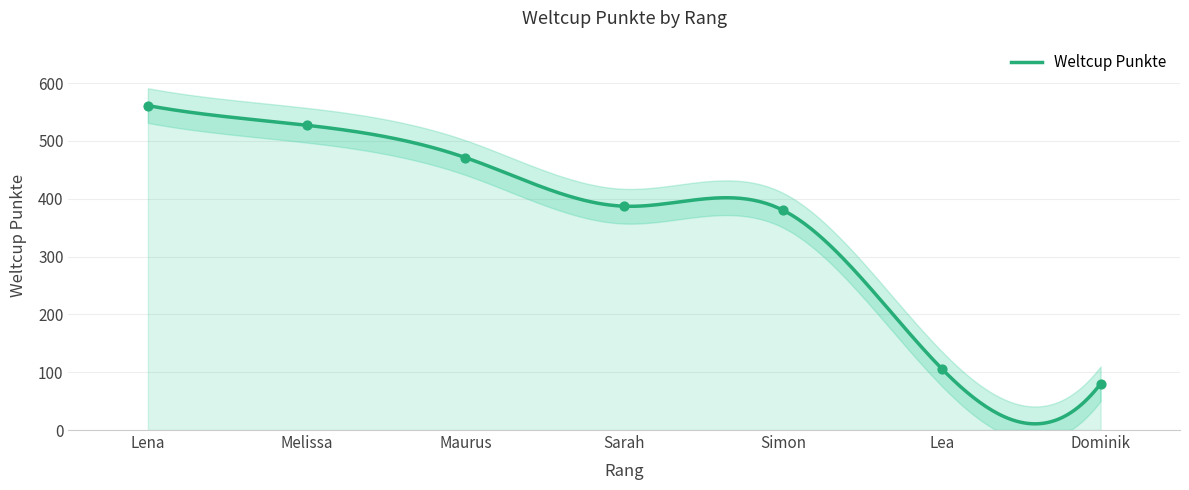

What is the ratio of the value at Lena to the value at Sarah?

1.4